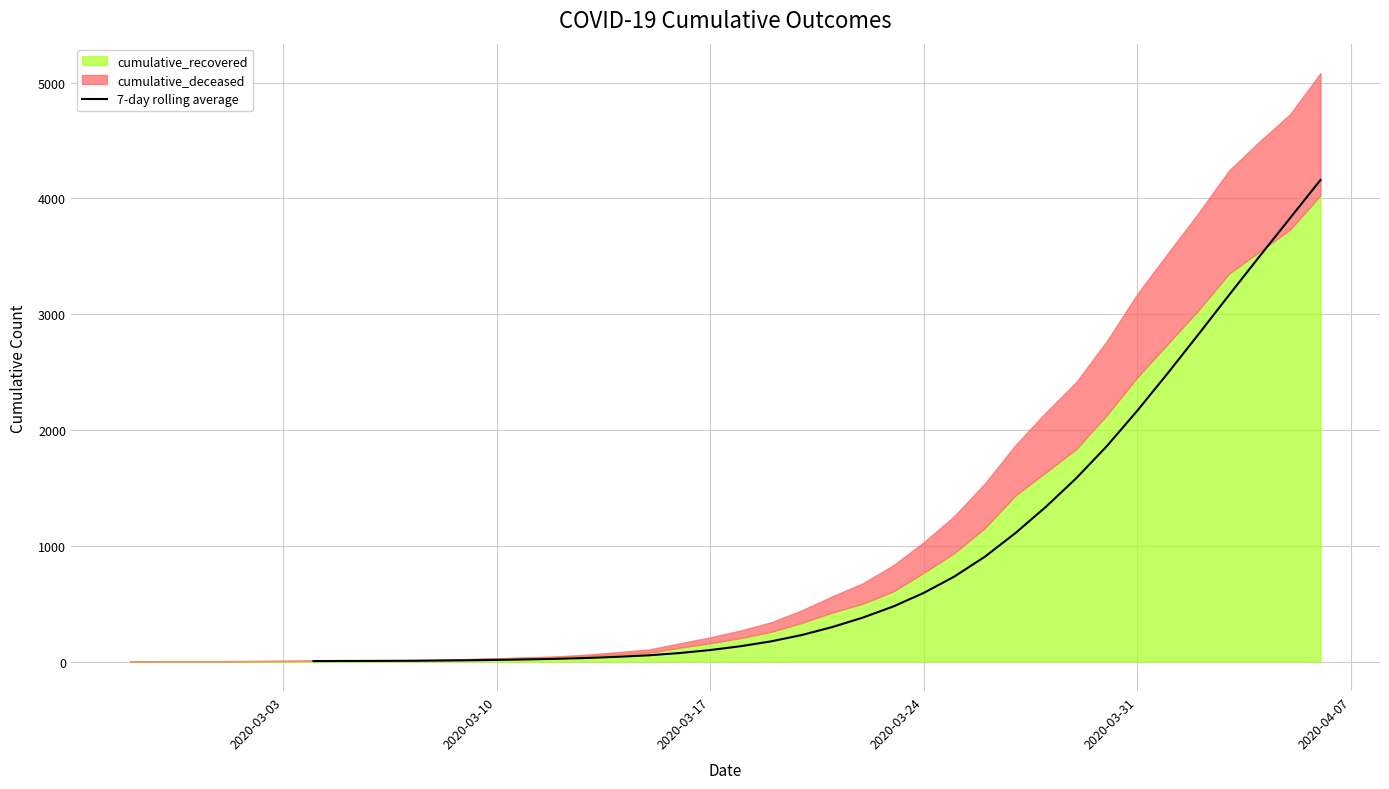

Reading right to left, extract all data points from this chart.

4159.3	3828.9	3498.7	3164.6	2825.9	2492.3	2168.0	1861.6	1584.9	1336.4	1109.6	905.9	734.7	593.6	476.3	380.0	298.4	229.7	175.1	133.1	100.0	74.1	54.7	42.0	31.7	24.3	19.0	14.9	11.6	9.1	7.4	6.4	5.7	4.9